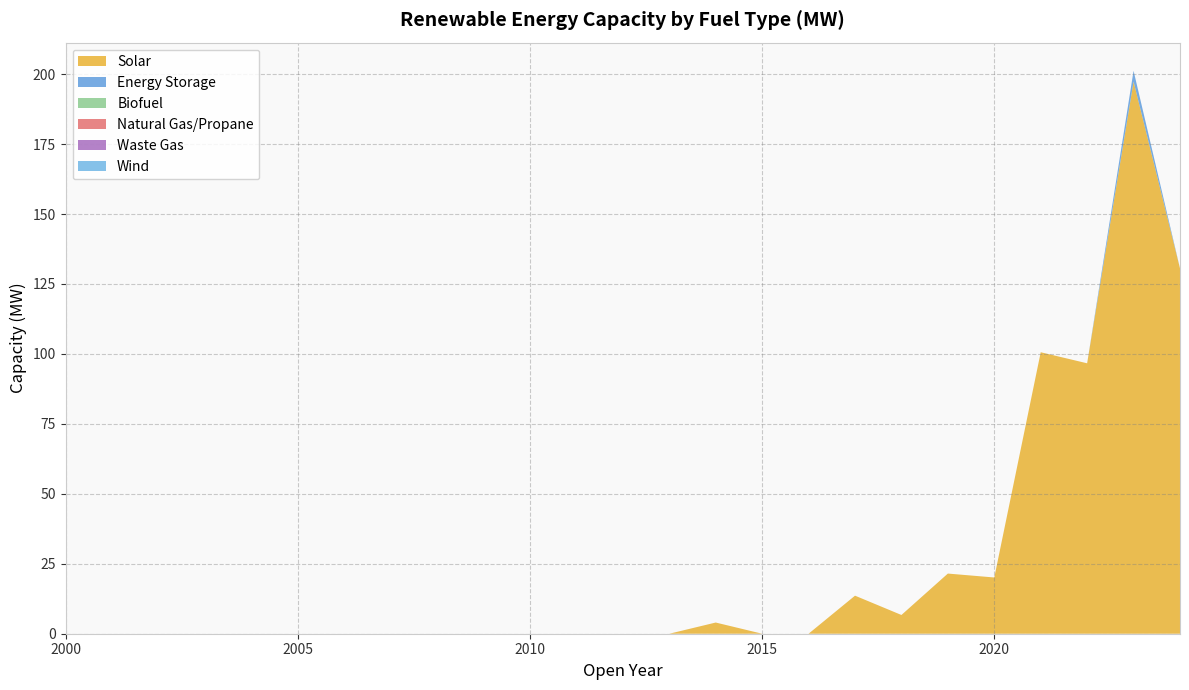

Reading left to right, extract all data points from this chart.

Solar: 0.0	0.0	0.0	0.0	0.0	0.0	0.0	0.0	0.0	0.0	0.0	0.0	0.0	0.0	4.0	0.0	0.0	13.6	6.7	21.5	20.1	100.6	96.7	197.3	130.6
Energy Storage: 0.0	0.0	0.0	0.0	0.0	0.0	0.0	0.0	0.0	0.0	0.0	0.0	0.0	0.0	0.0	0.0	0.0	0.0	0.0	0.0	0.0	0.0	0.0	3.9	0.0
Biofuel: 0.0	0.0	0.0	0.0	0.0	0.0	0.0	0.0	0.0	0.0	0.0	0.0	0.0	0.0	0.0	0.0	0.0	0.0	0.0	0.0	0.0	0.0	0.0	0.0	0.0
Natural Gas/Propane: 0.0	0.0	0.0	0.0	0.0	0.0	0.0	0.0	0.0	0.0	0.0	0.0	0.0	0.0	0.0	0.0	0.0	0.0	0.0	0.0	0.0	0.0	0.0	0.0	0.0
Waste Gas: 0.0	0.0	0.0	0.0	0.0	0.0	0.0	0.0	0.0	0.0	0.0	0.0	0.0	0.0	0.0	0.0	0.0	0.0	0.0	0.0	0.0	0.0	0.0	0.0	0.0
Wind: 0.0	0.0	0.0	0.0	0.0	0.0	0.0	0.0	0.0	0.0	0.0	0.0	0.0	0.0	0.0	0.0	0.0	0.0	0.0	0.0	0.0	0.0	0.0	0.0	0.0